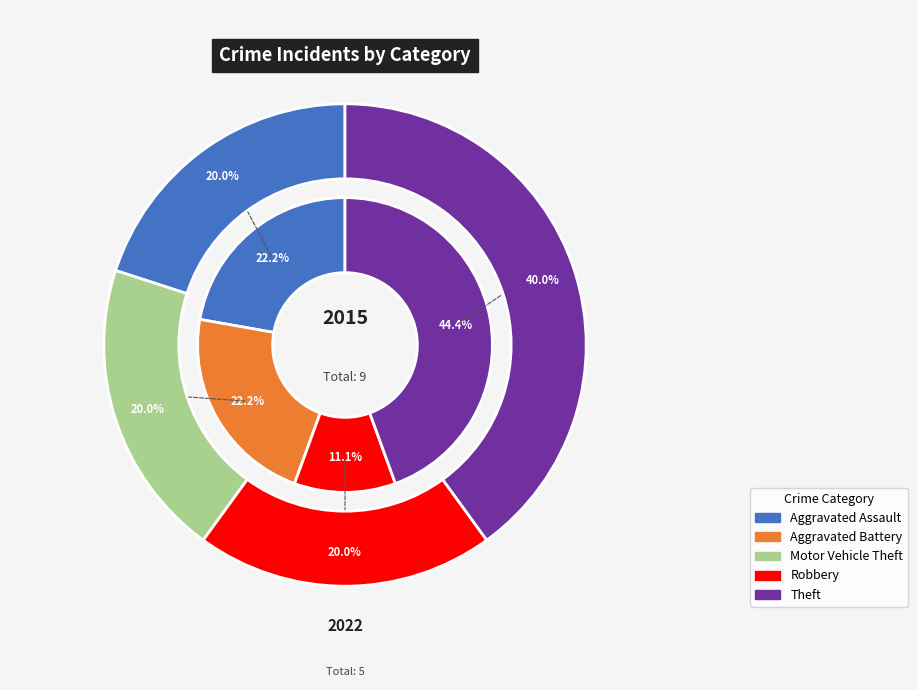

Is there any slice that represents more than half of the pie?

No